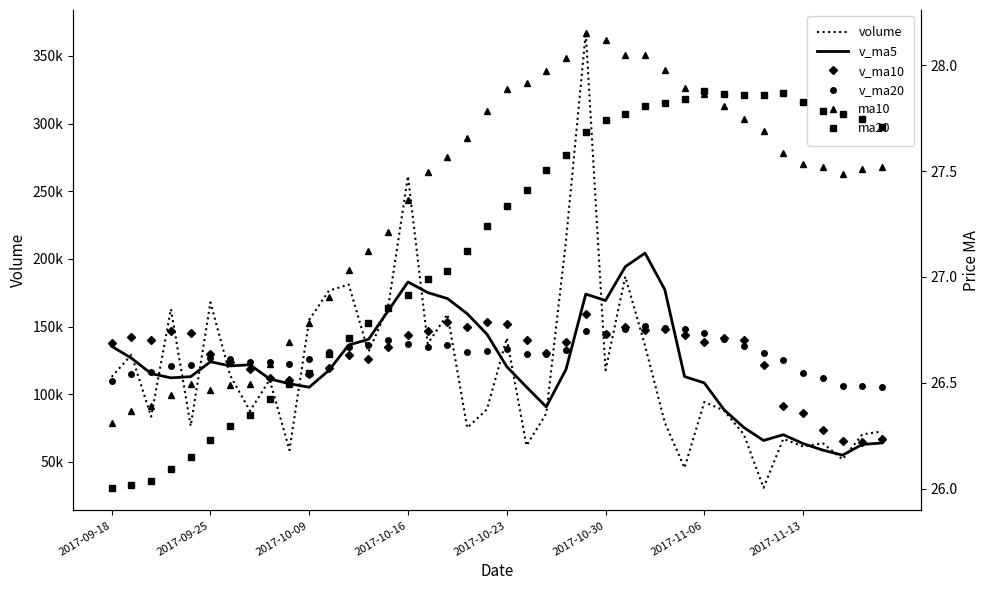

The value of ma10 at 22 is 18.8. True or false?

False